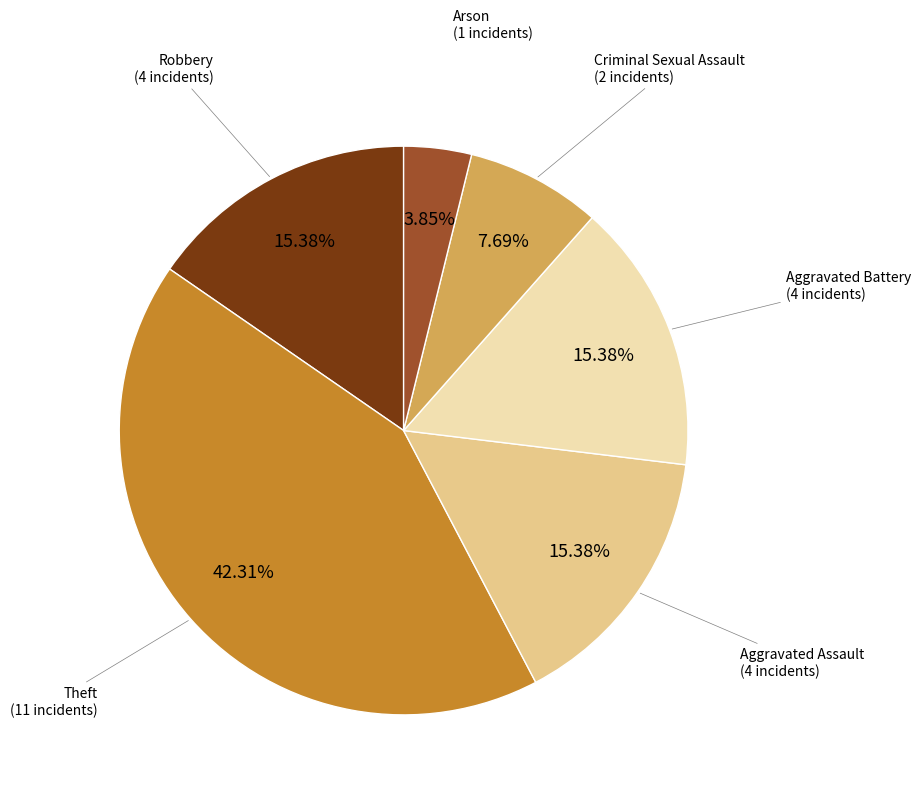

Is there a majority slice in this chart?

No